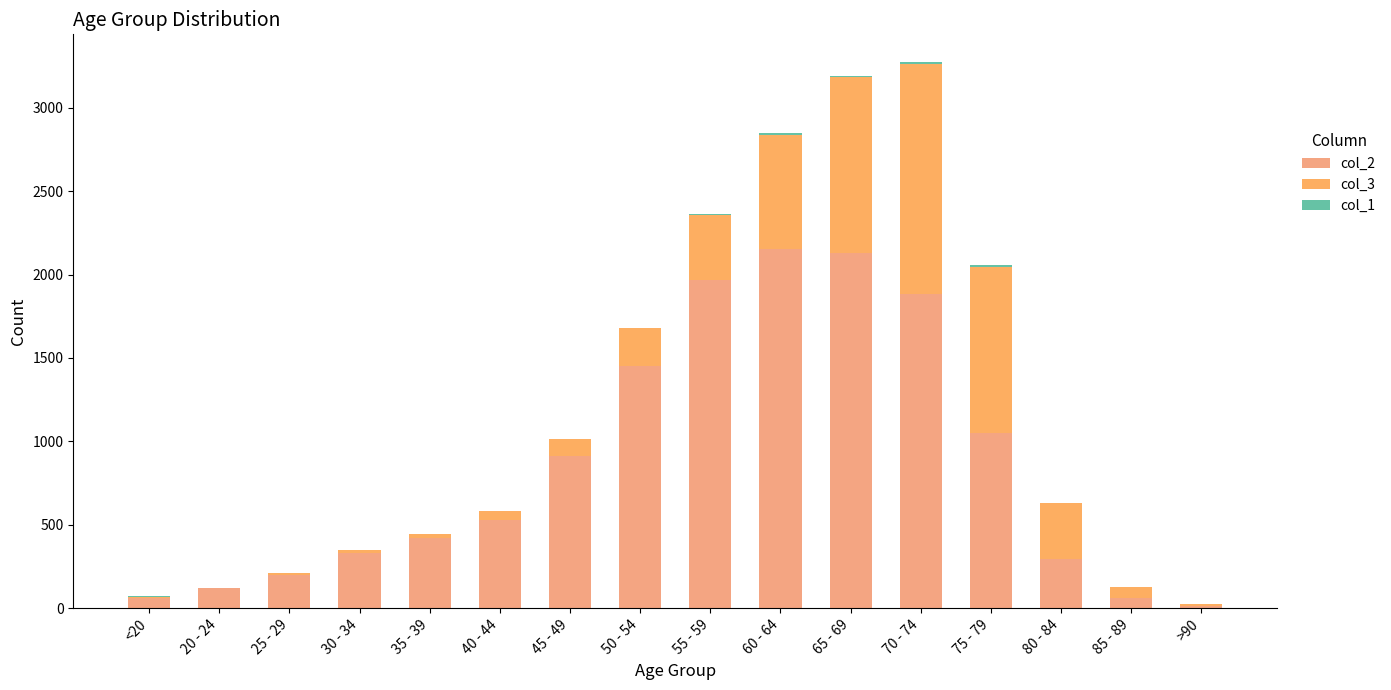

Between 50 - 54 and 85 - 89, which series saw the biggest shift?

col_2